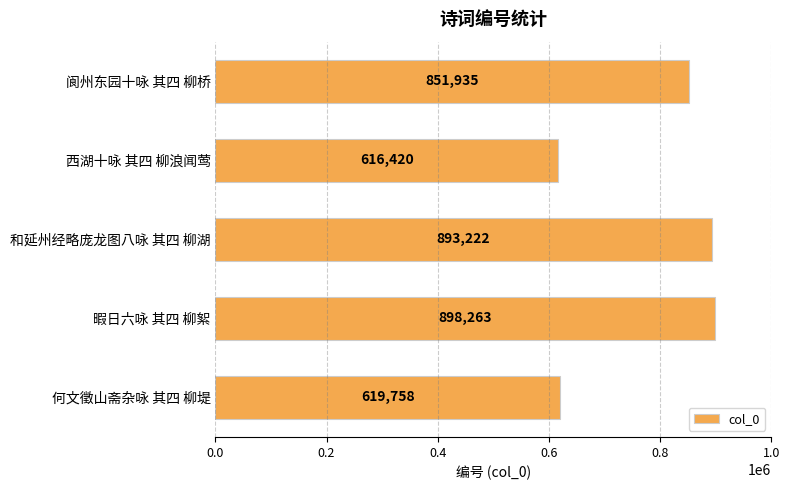

How many values are below 851935?

2